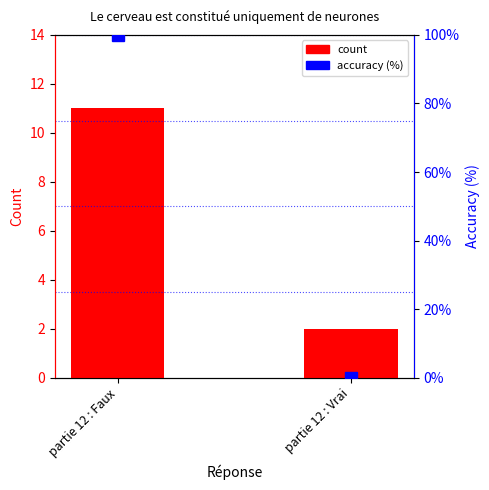

What is the difference between the maximum and minimum values in the count series?

9